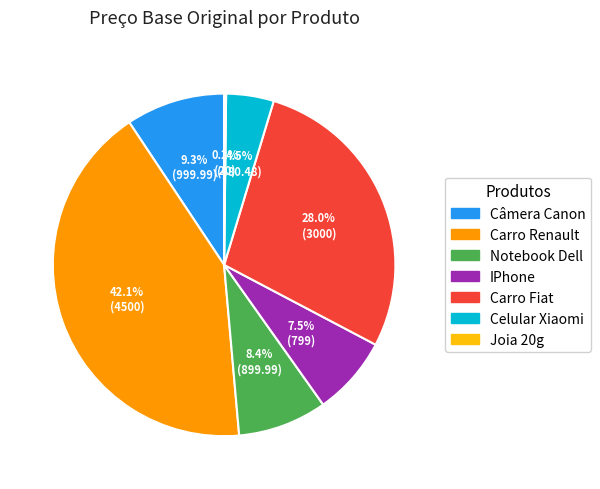

What percentage is NOT represented by Celular Xiaomi?

95.5%